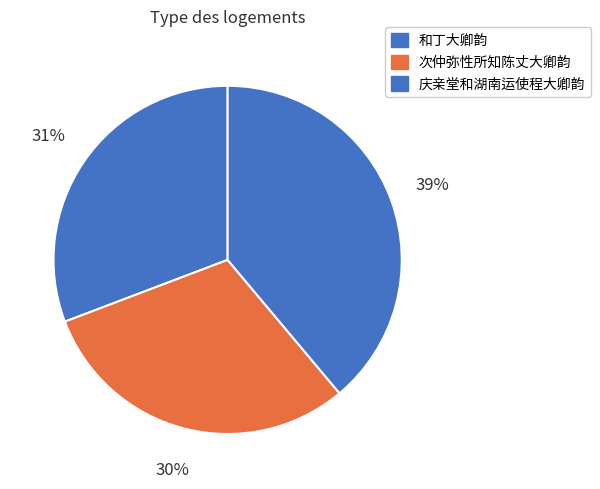

How many slices are in this pie chart?

3